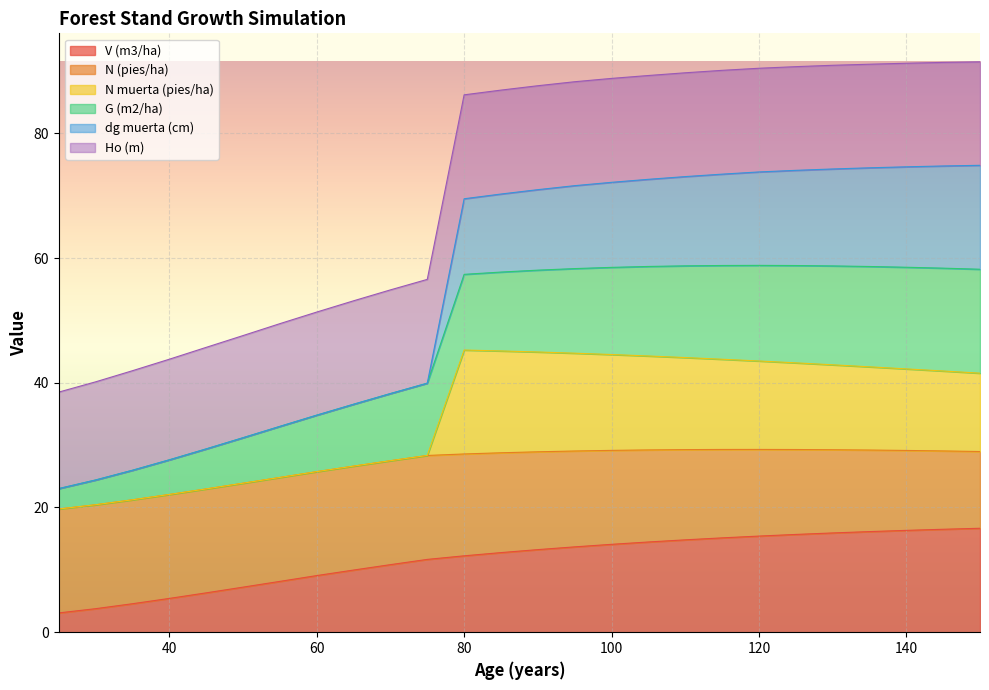

What is the highest value of the V (m3/ha) series?

16.7